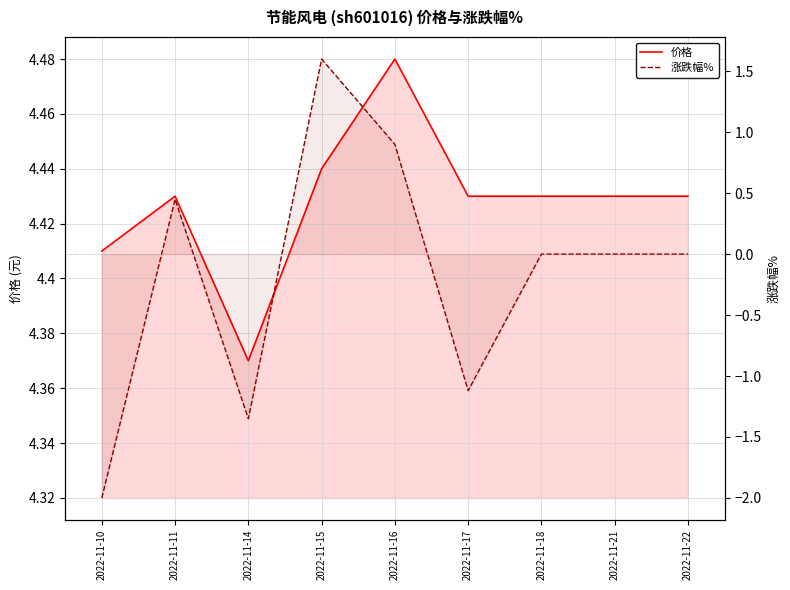

Which category has the highest value across all series?

2022-11-16